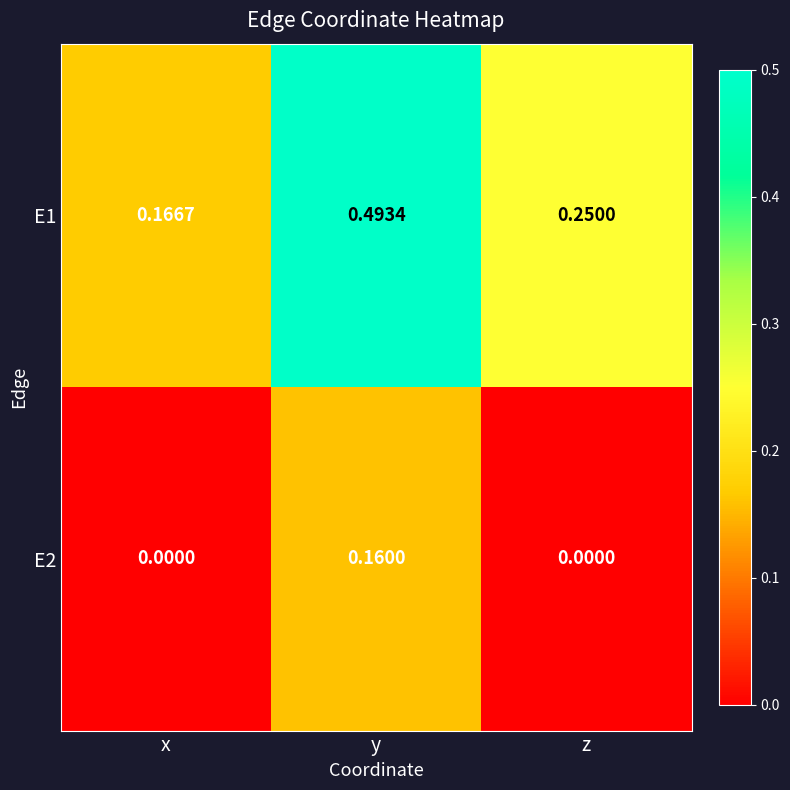

How many categories are shown in the chart?

3